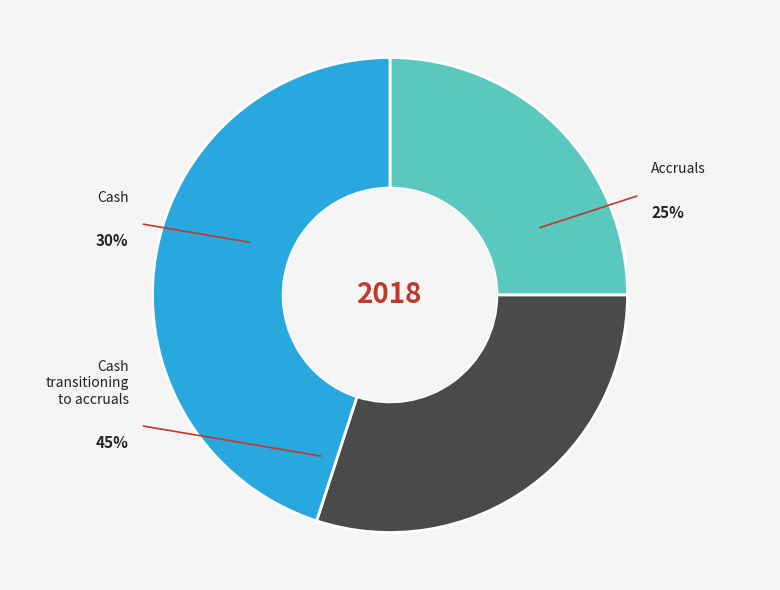

Combined, do 36656 and 2369231 account for over 50%?

Yes